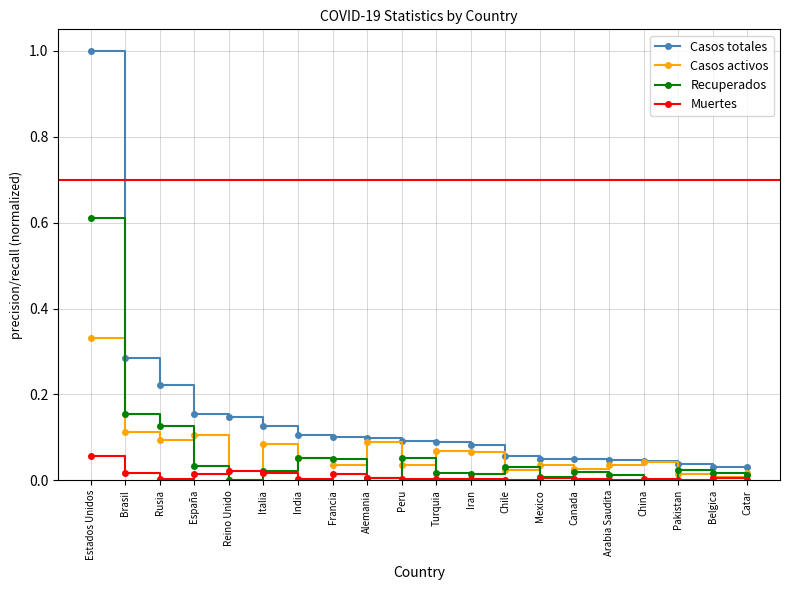

What is the greatest value displayed?

1.0